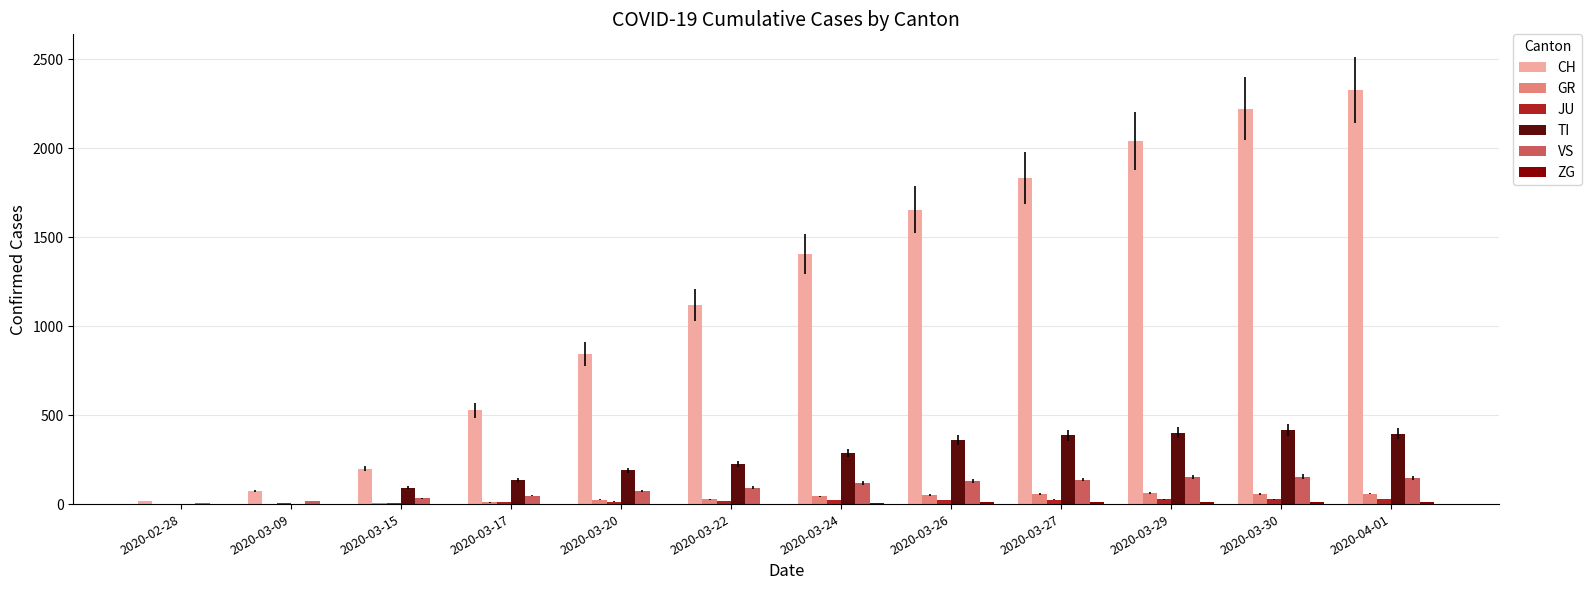

Which series has the largest total across all categories?

CH